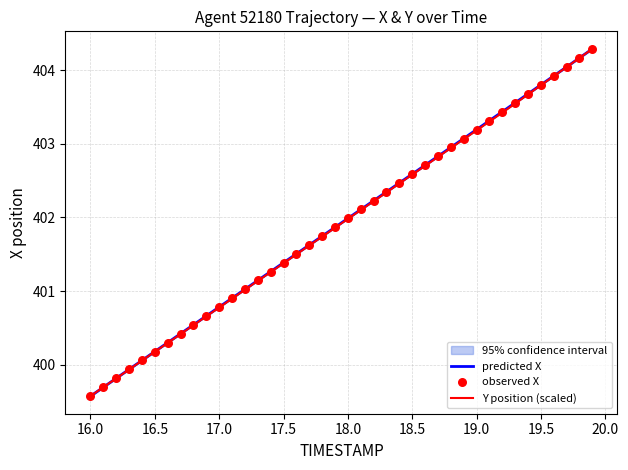

Which category has the lowest value in the Y position (scaled) series?

16.0